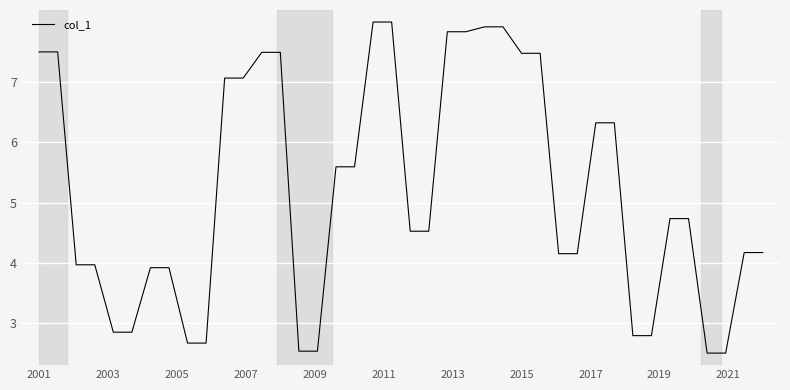

How many values are below 4?

14